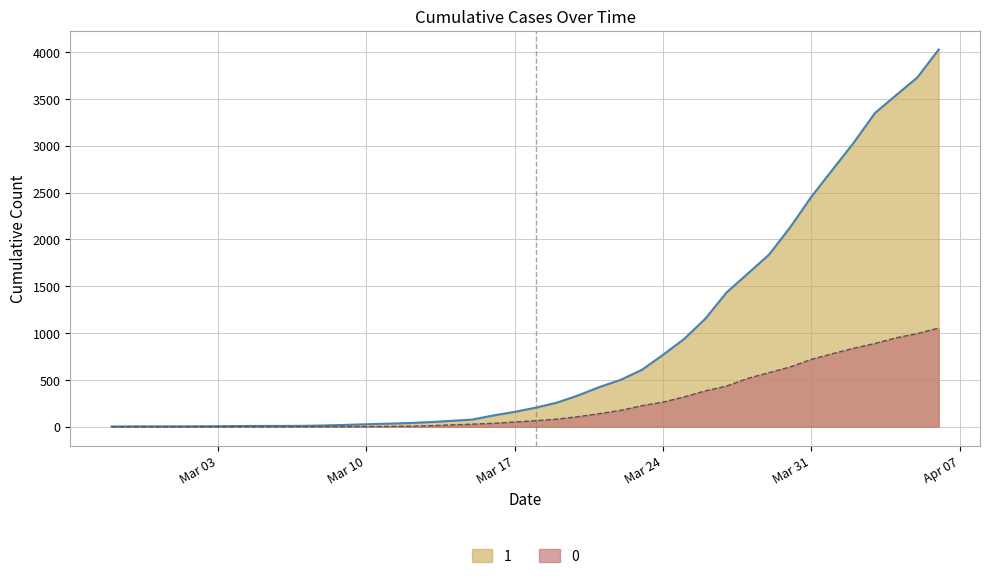

Reading right to left, list all the values displayed in this chart.

1: 4028	3731	3542	3351	3035	2747	2457	2131	1838	1636	1435	1155	938	768	607	501	424	335	258	204	159	121	77	63	50	40	33	27	20	14	10	9	9	8	6	5	4	4	4	3
0: 1054	996	950	890	839	781	720	639	578	517	435	384	319	263	225	175	140	108	82	65	51	37	28	20	11	6	4	2	2	2	1	0	0	0	0	0	0	0	0	0